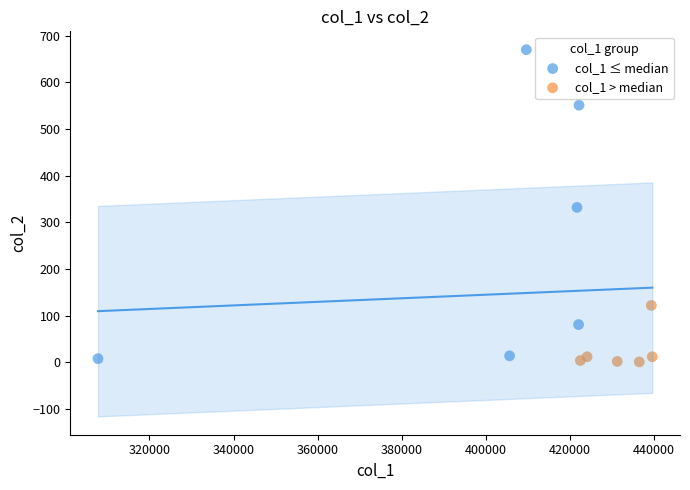

Which series reaches the minimum Y coordinate?

col_1 > median